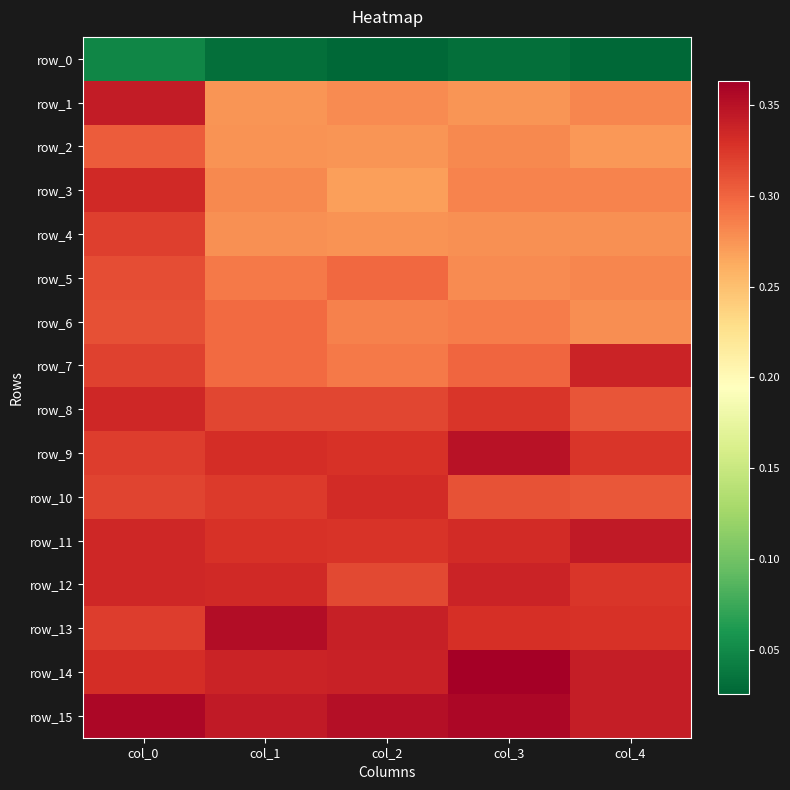

Is it true that row_14 equals 0.2 at col_0?

False